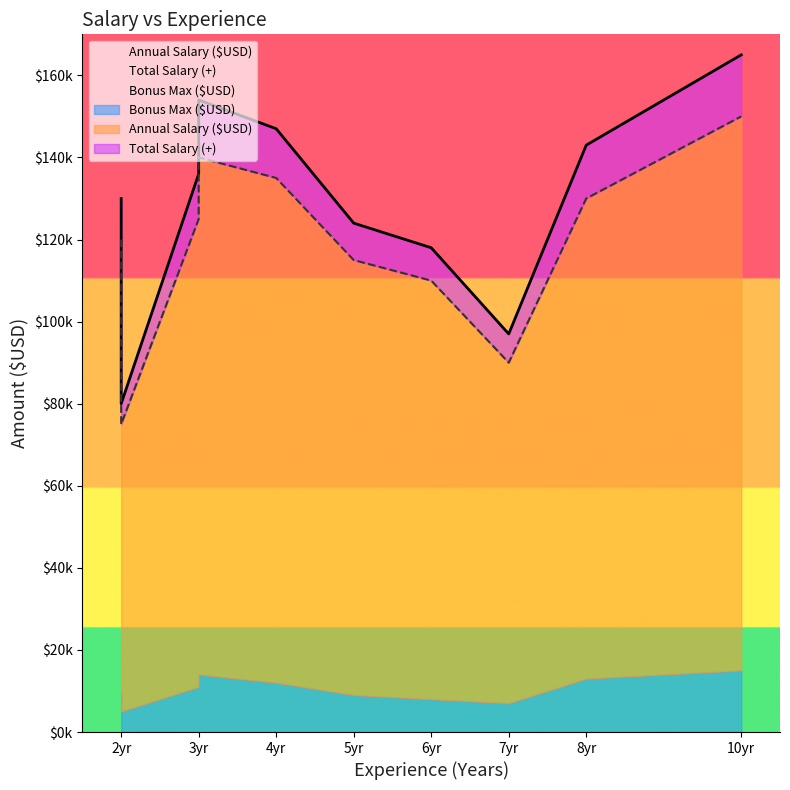

Rank the series by their maximum value, from lowest to highest.

Bonus Max ($USD), Annual Salary ($USD), Total Salary (+)